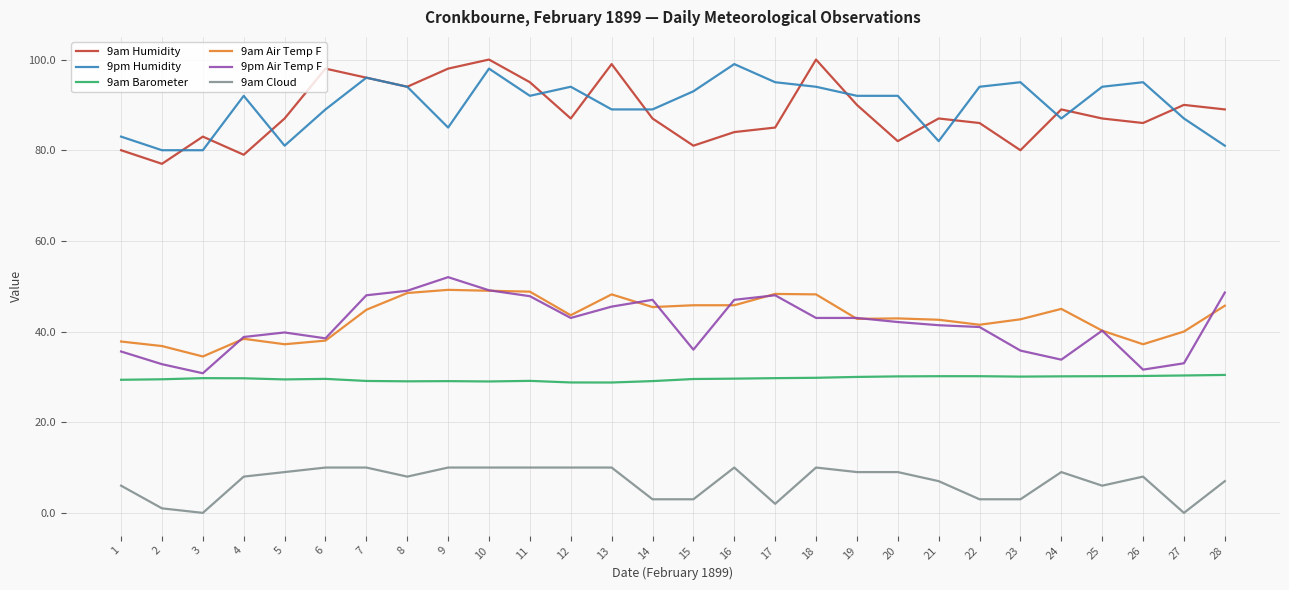

What is the total value across all series at 19?

306.8